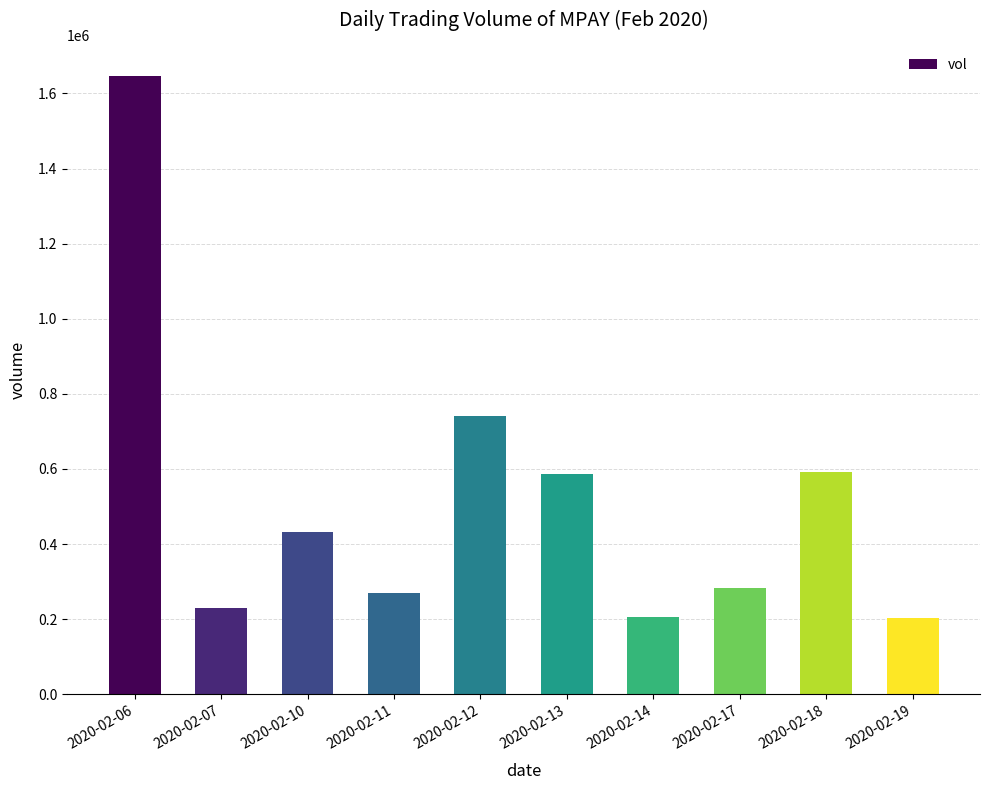

Between 2020-02-17 and 2020-02-13, which is larger?

2020-02-13